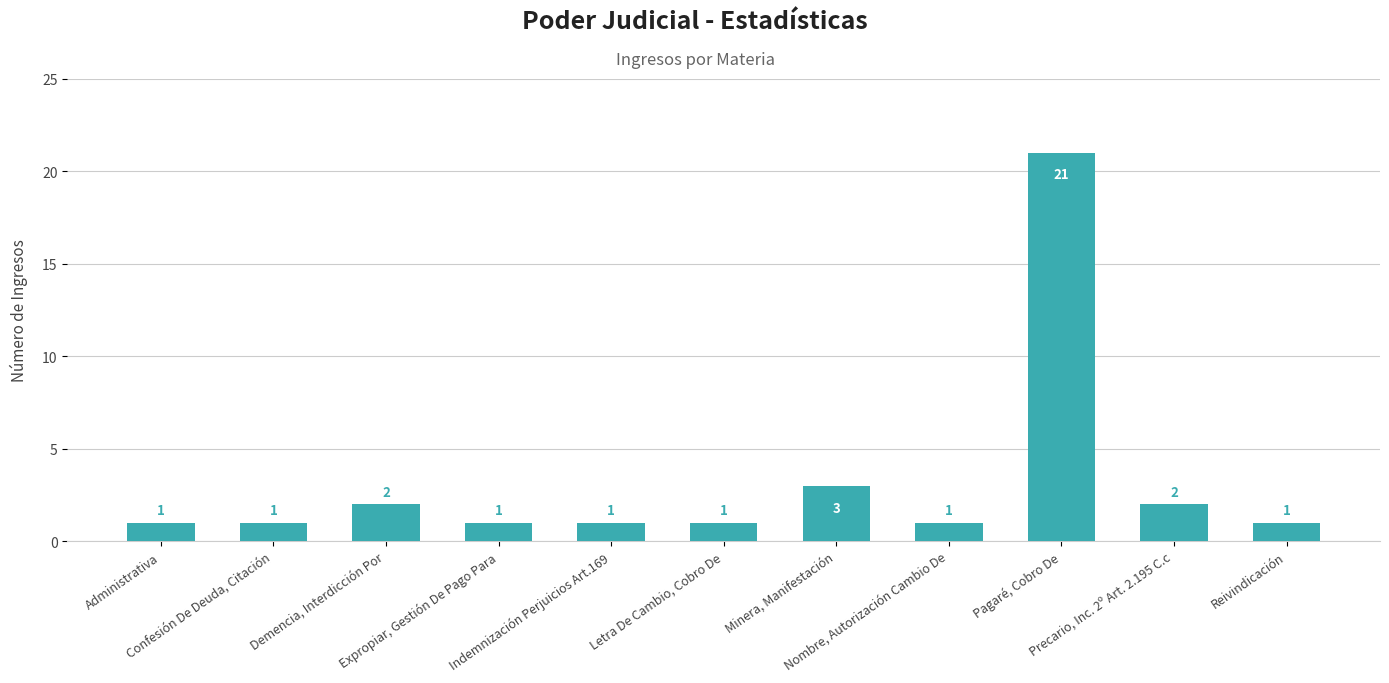

What is the minimum value shown in the chart?

1